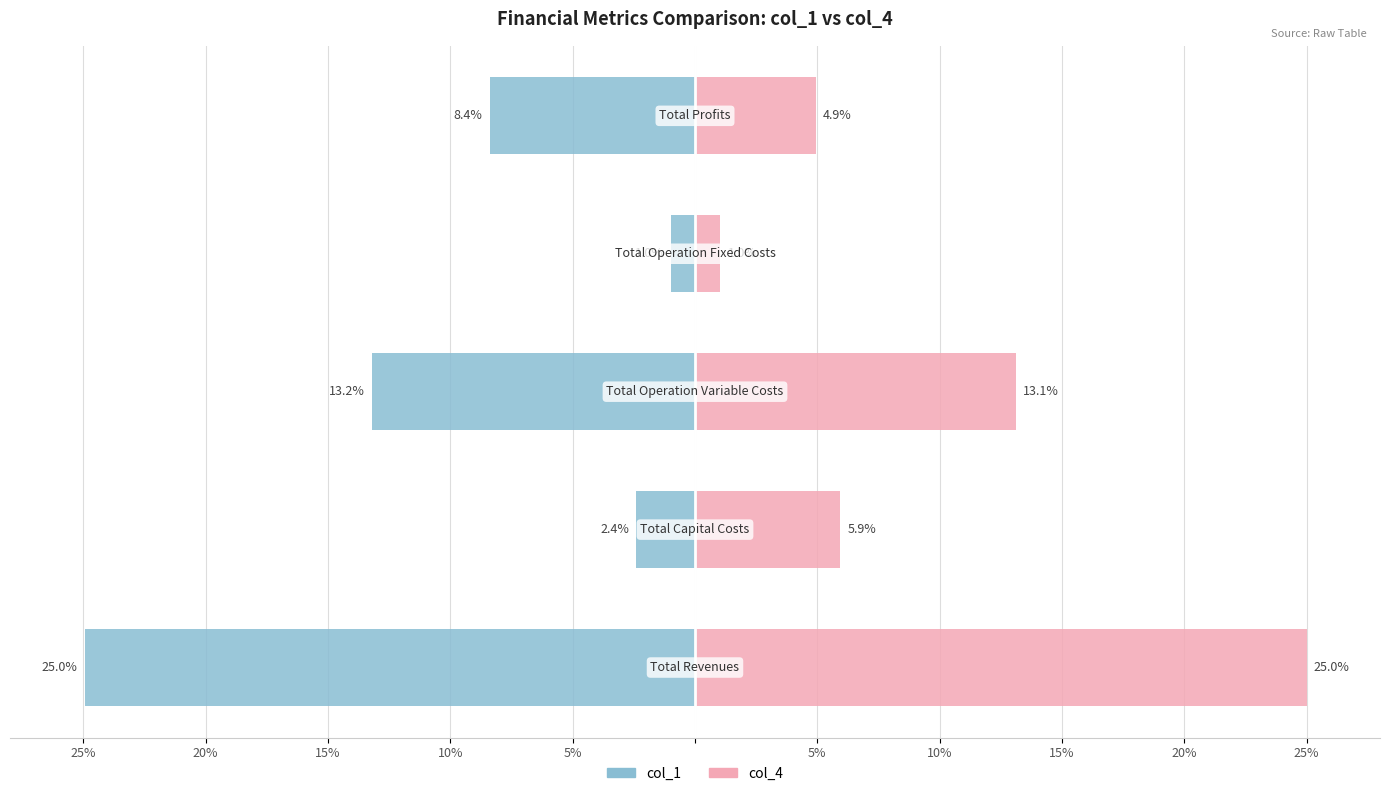

What is the value of the col_1 bar at the 1st from the left?

-25.0